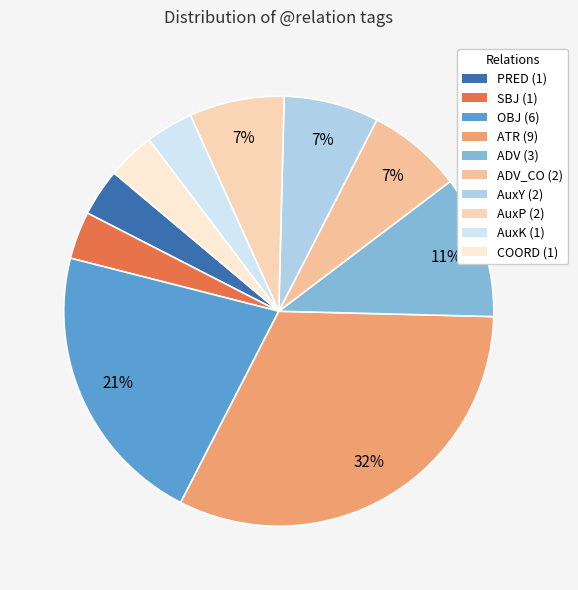

What is the largest slice in the pie chart?

ATR (9)